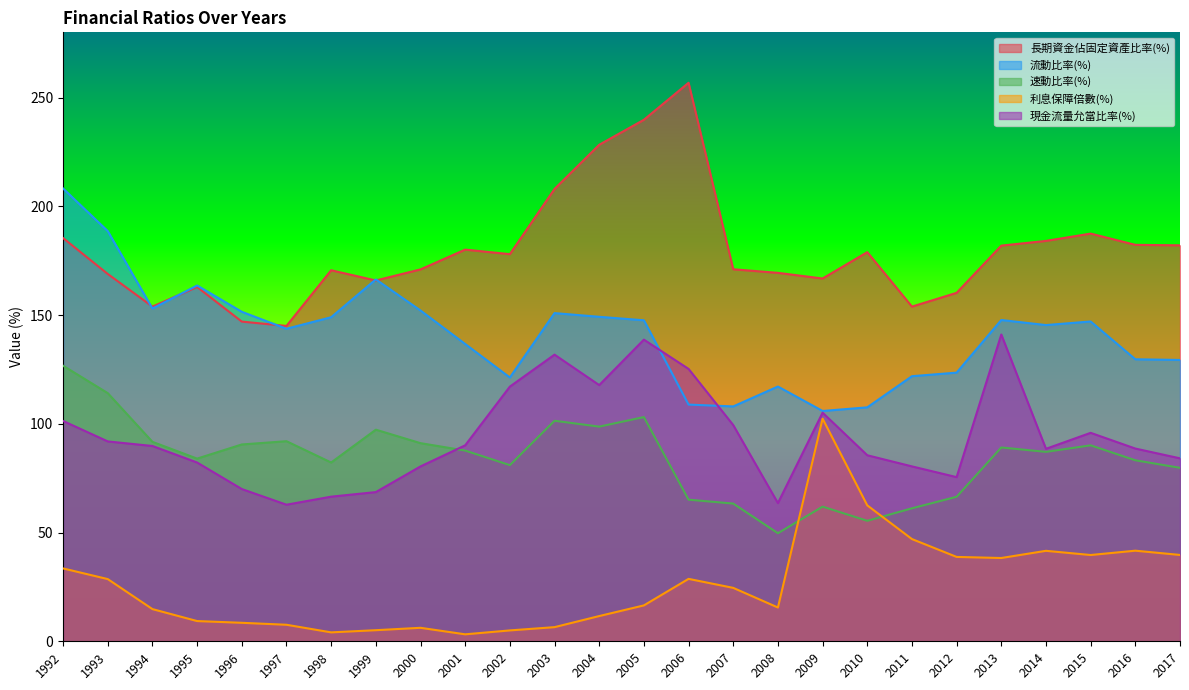

Which has a higher value, 1995 or 1999?

1999